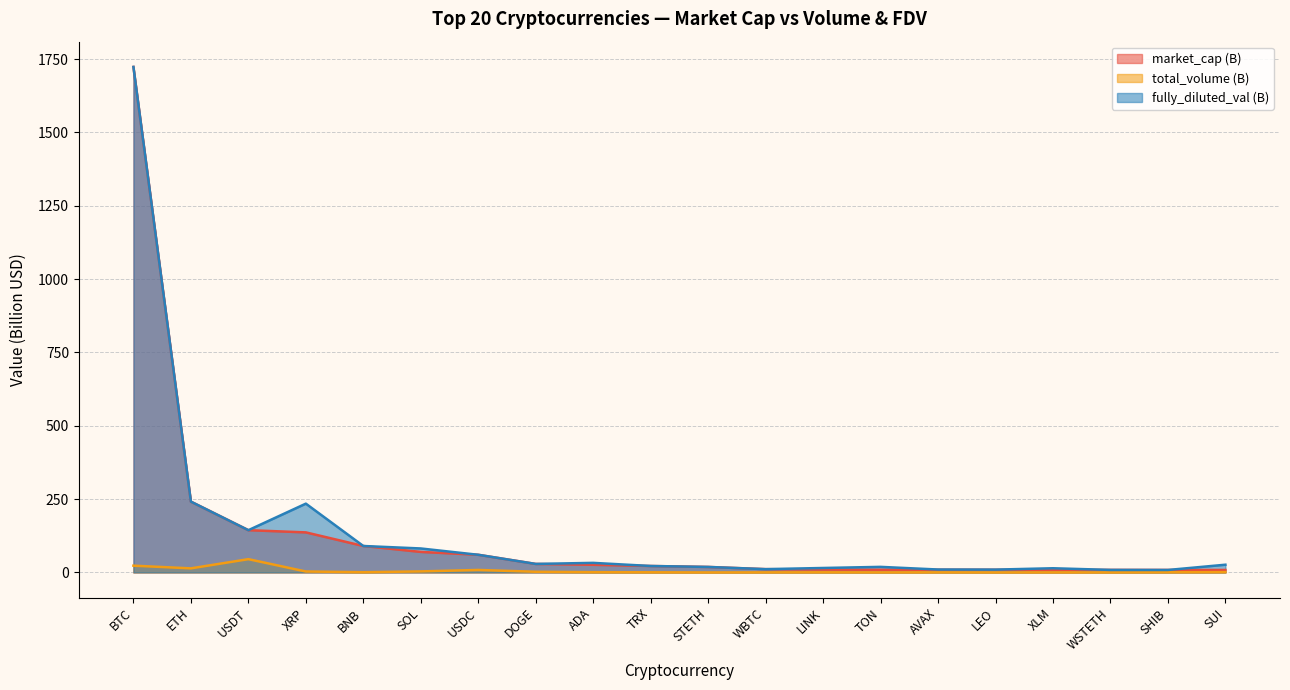

True or false: fully_diluted_val (B) and market_cap (B) cross at least once.

False